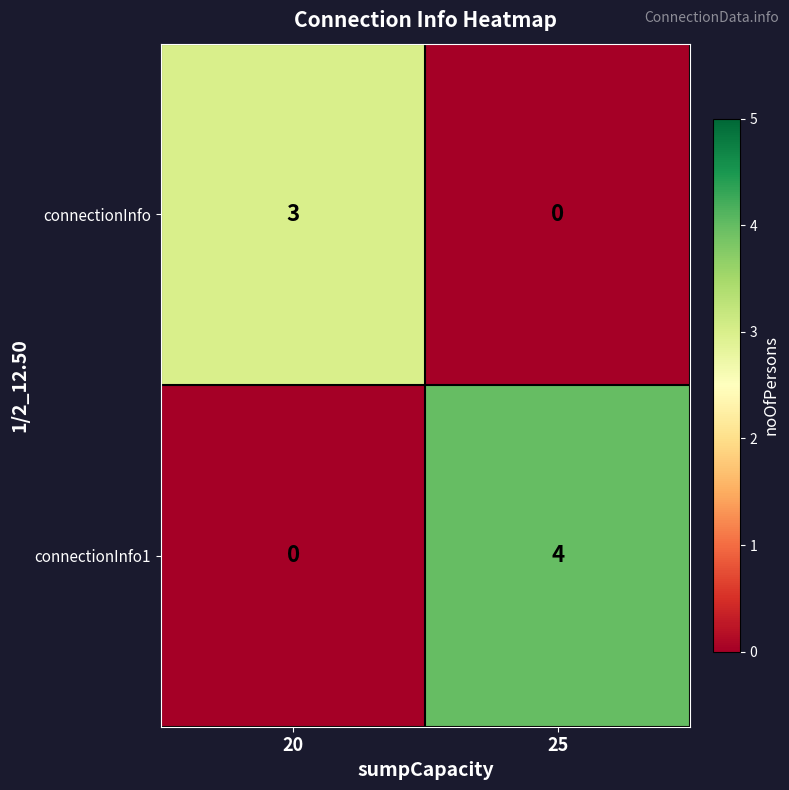

What is the difference between the highest and lowest values at 25?

4